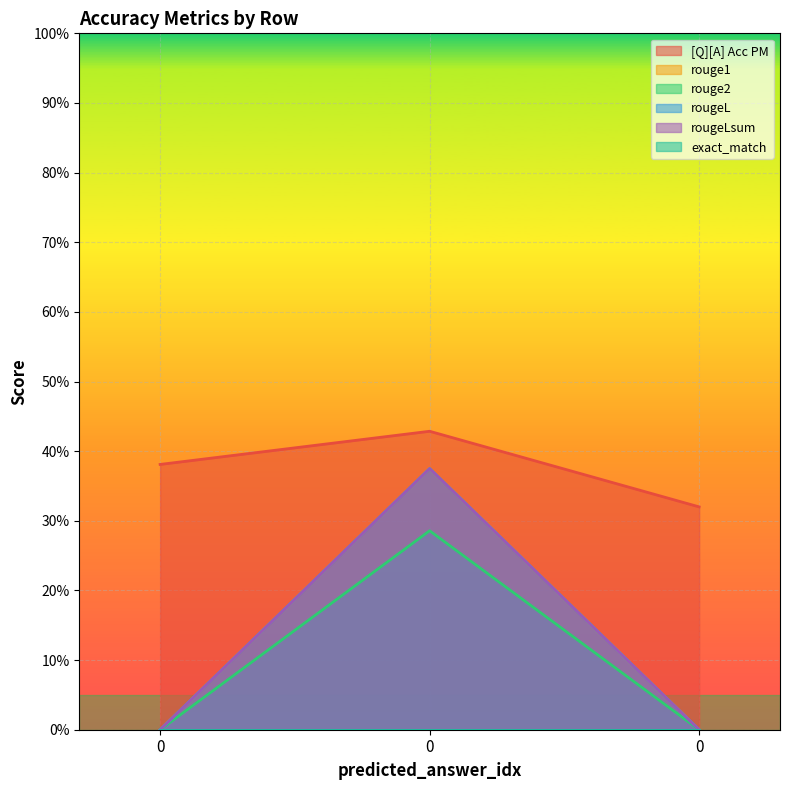

Which series has the largest range (max minus min)?

rouge1